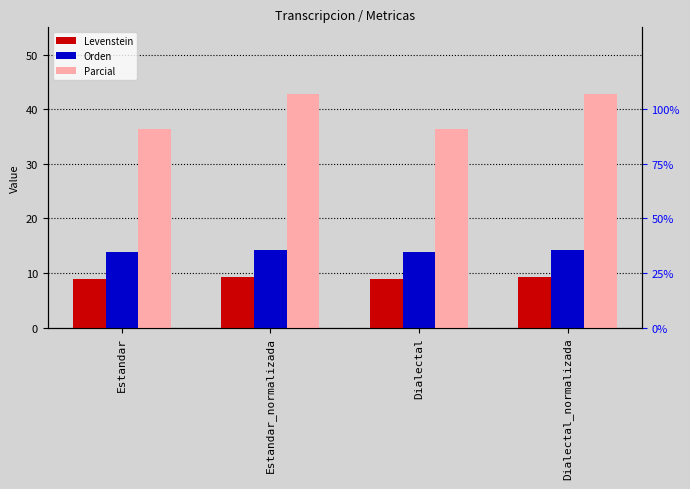

List the labels in order of Parcial value, smallest first.

Estandar, Dialectal, Estandar_normalizada, Dialectal_normalizada